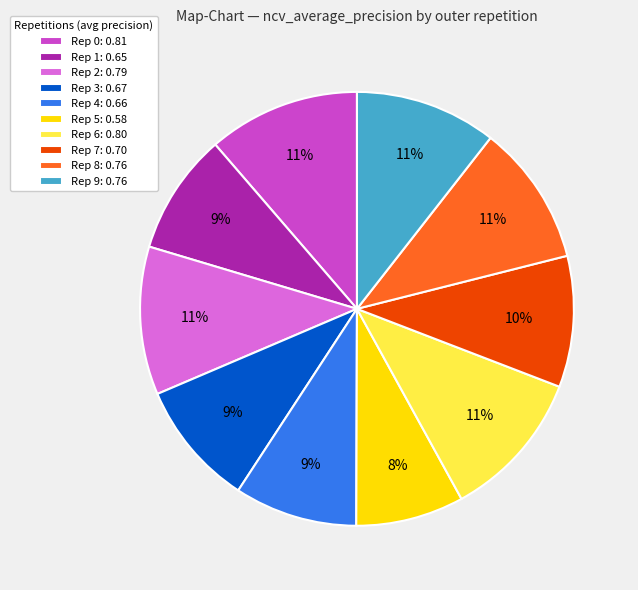

Does any single category account for the majority?

No